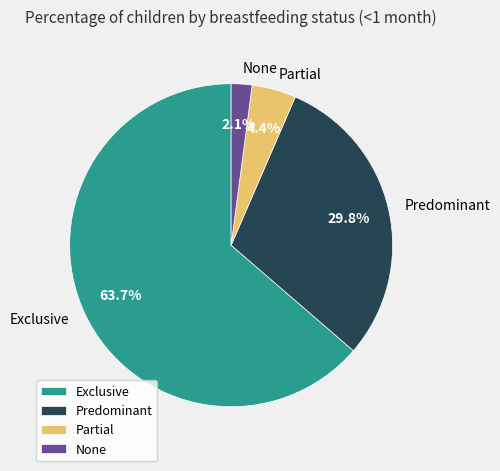

Which category has the biggest portion of the pie?

Exclusive